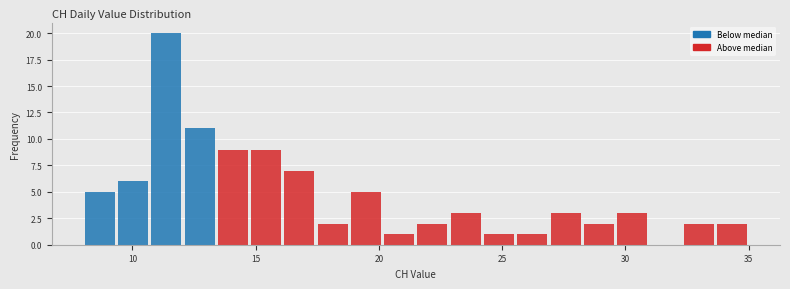

Around what value on the x-axis is the tallest bar? Give the approximate position of its centre, as read against the axis.

11.5